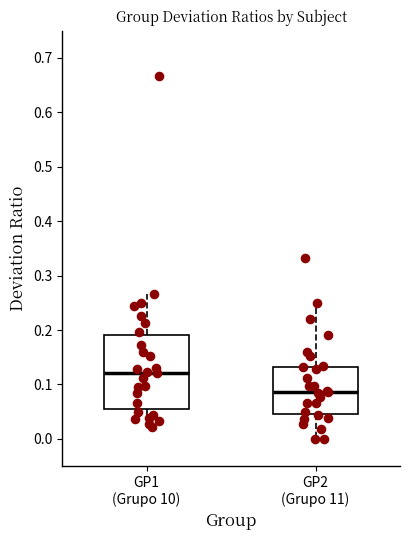

Where is the upper edge of the box for GP2 (Grupo 11) on the y-axis? The values are not printed on the chart, so give them approximately, as read against the axis.

0.13